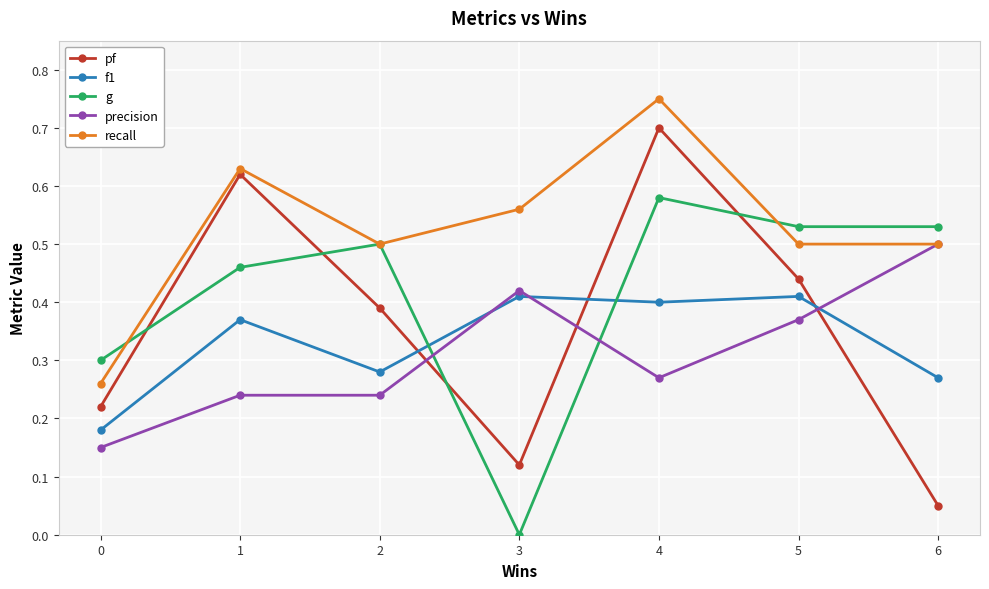

True or false: f1 has more than 0 points higher than both neighbors.

True